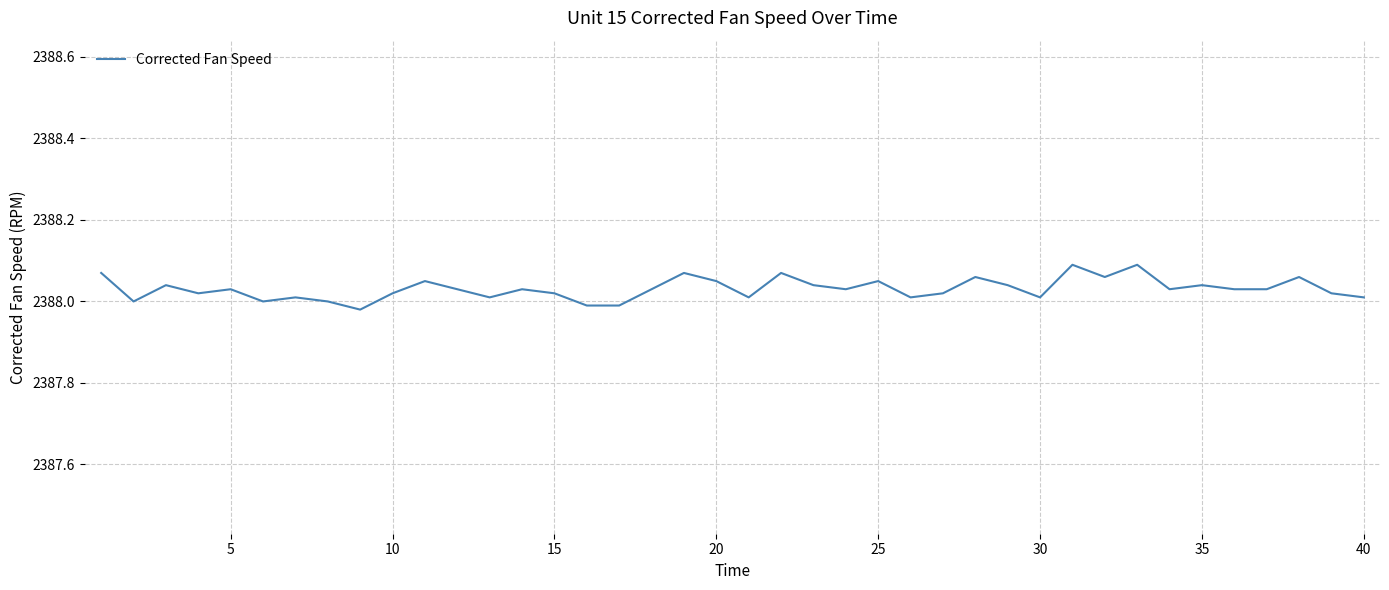

True or false: the data has more than 0 interior local peaks.

True